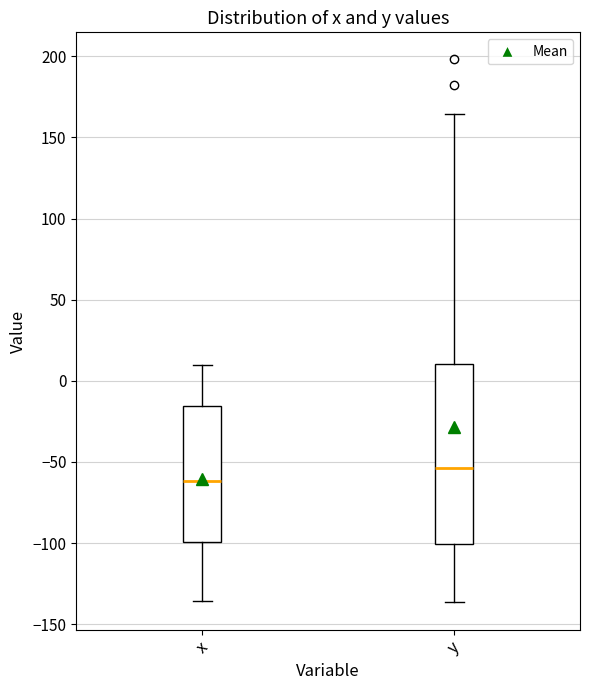

Reading left to right, transcribe this box plot: for each box, give where its median line is, the range the box spans, and where its two whiskers end, as read against the y-axis. The values are not printed on the chart, so give them approximately, as read against the axis.

x: median -60, box -100 to -15, whiskers -135 to 10
y: median -55, box -100 to 10, whiskers -135 to 165